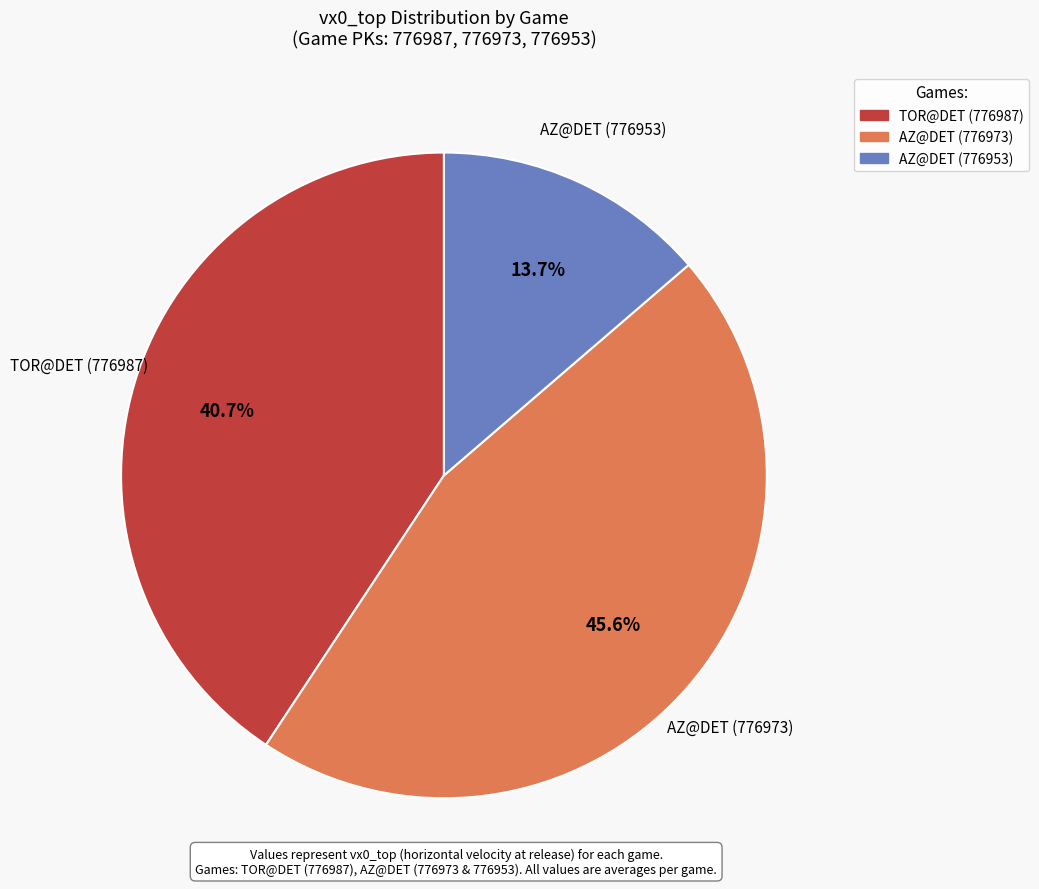

Does any single category account for the majority?

No